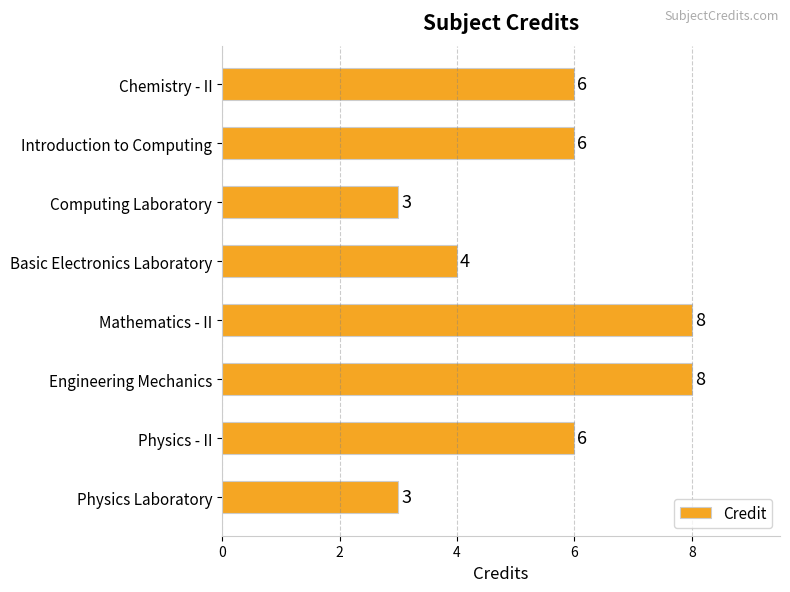

True or false: the data shows 8 at Introduction to Computing.

False